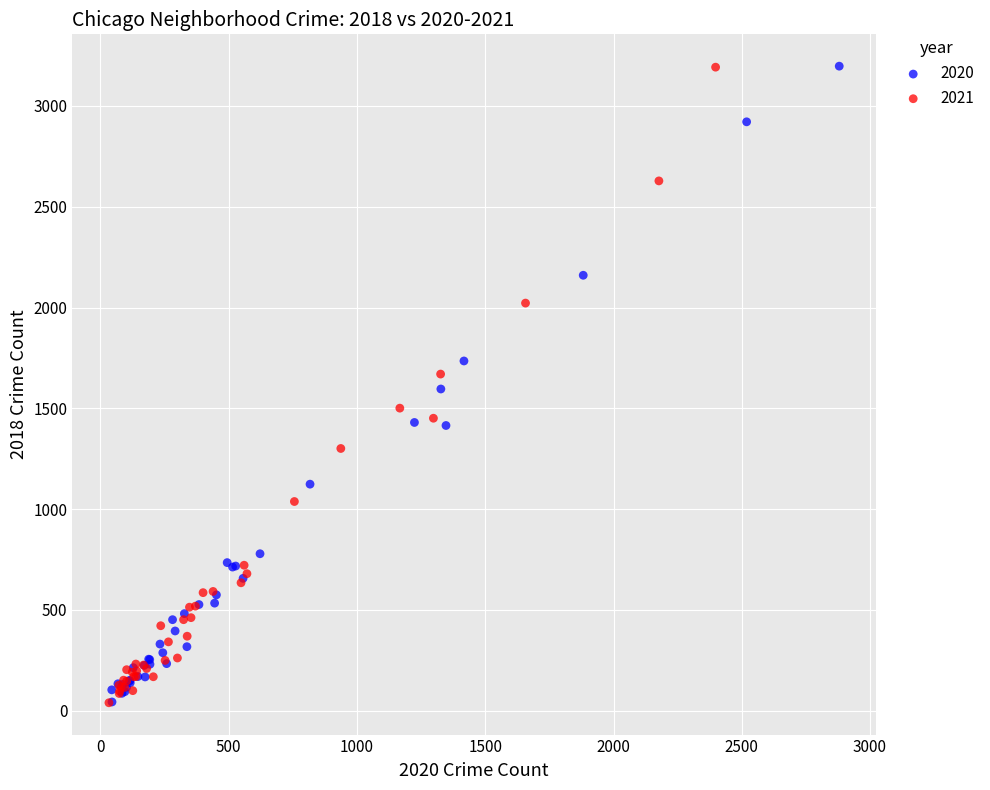

Which series has the widest spread of Y values?

2020